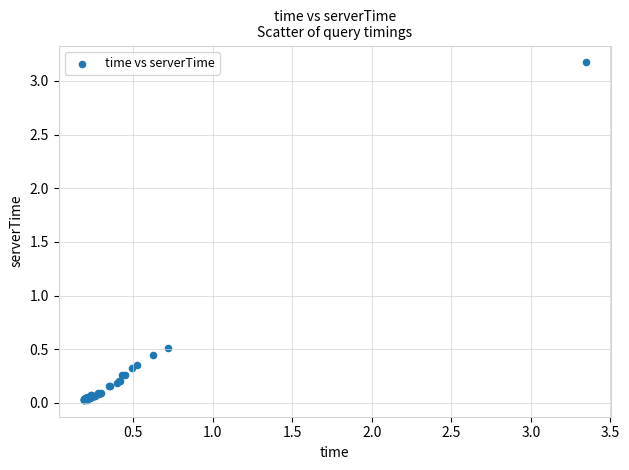

What Y value in the scatter plot is closest to 1?

0.5